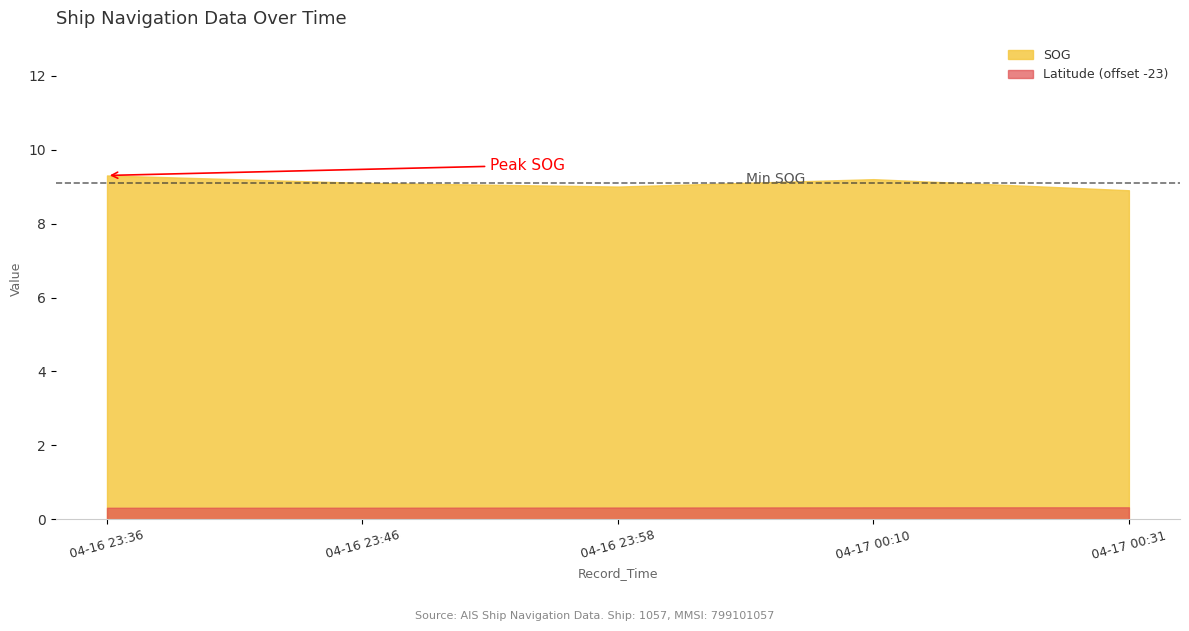

What is the label of the 3rd point from the right?

2024-04-16 23:58:26